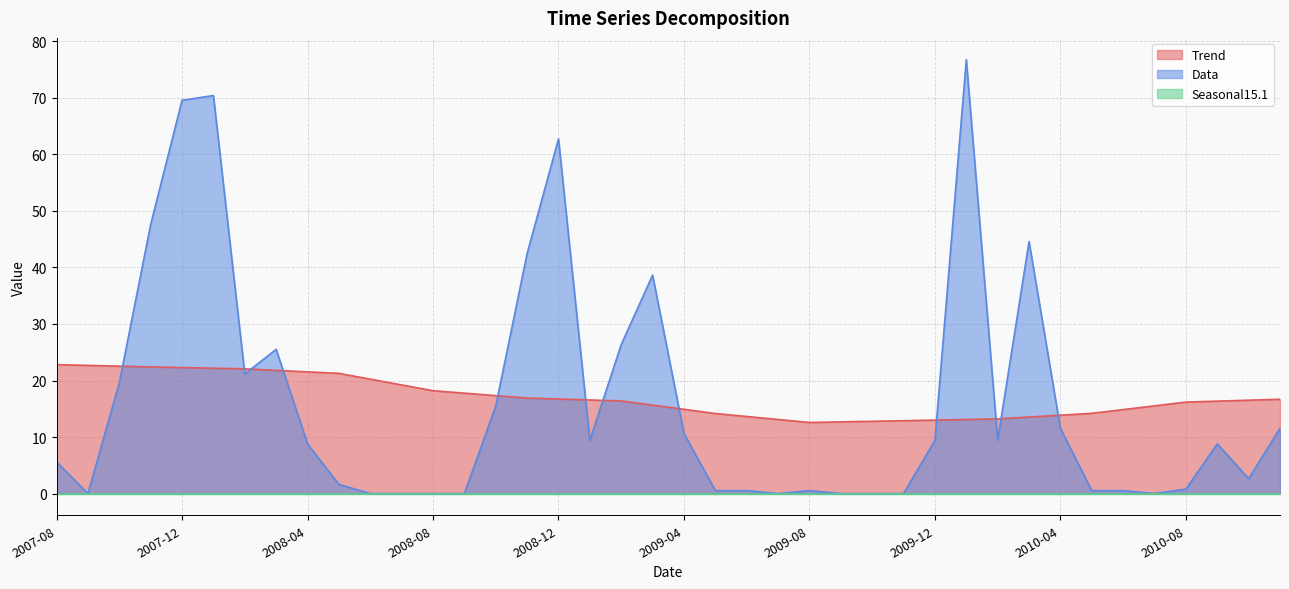

Does the chart have visible grid lines?

Yes